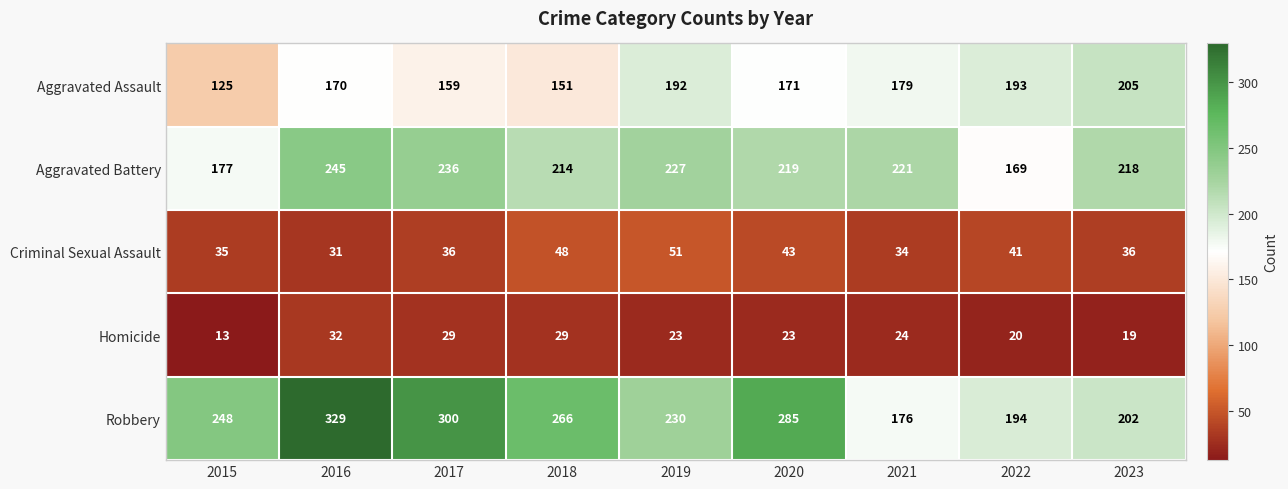

What is the approximate value of Homicide at 2021, to the nearest 10?

20